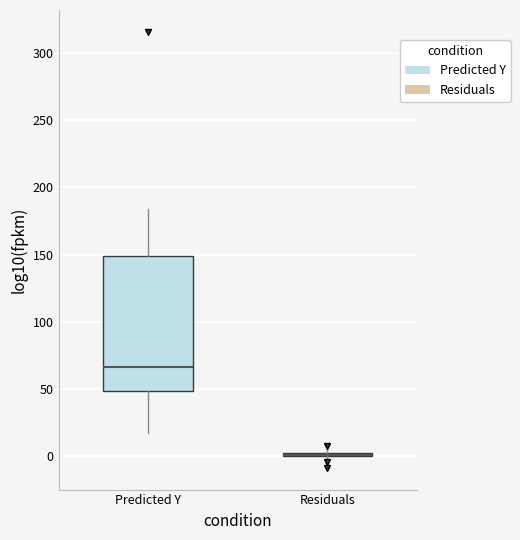

Comparing the boxes themselves (not the whiskers), which one is the tallest?

Predicted Y